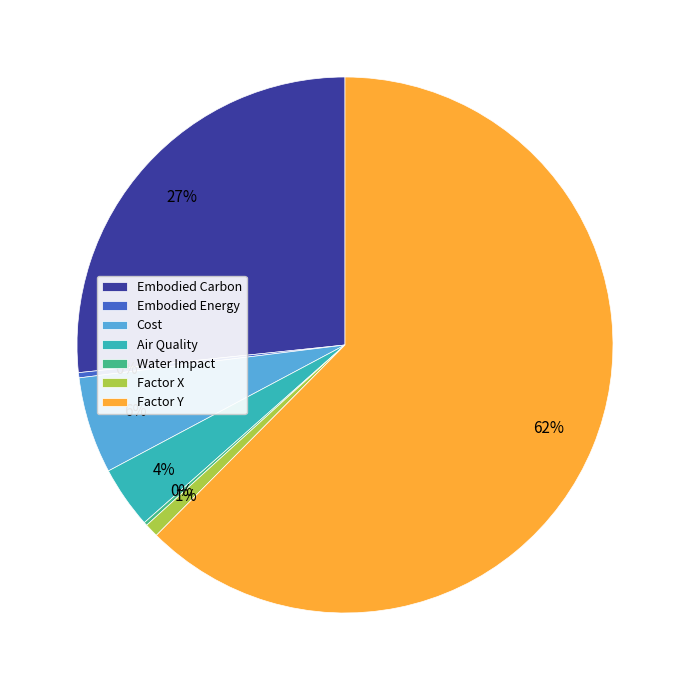

Is it true that Factor X is 11% of the pie?

False